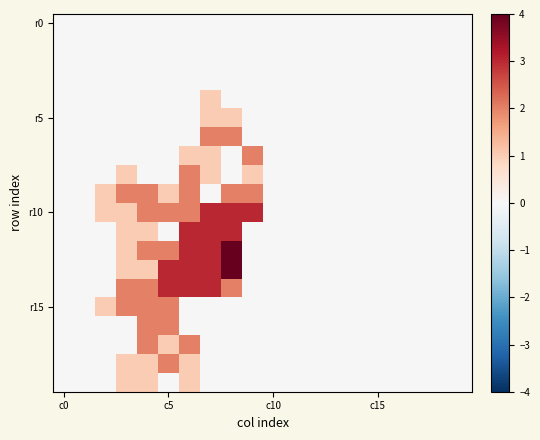

At which category is the sum across all series the highest?

6